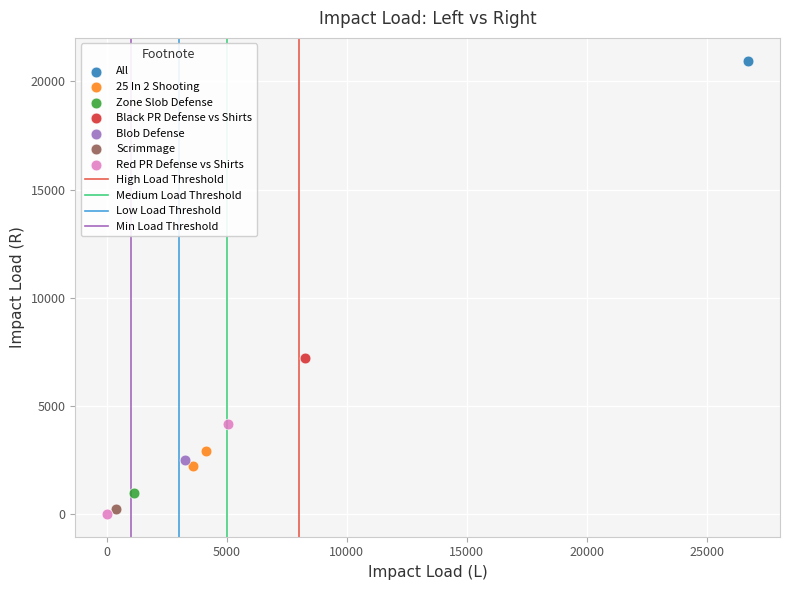

Which series contains the highest Y value?

All